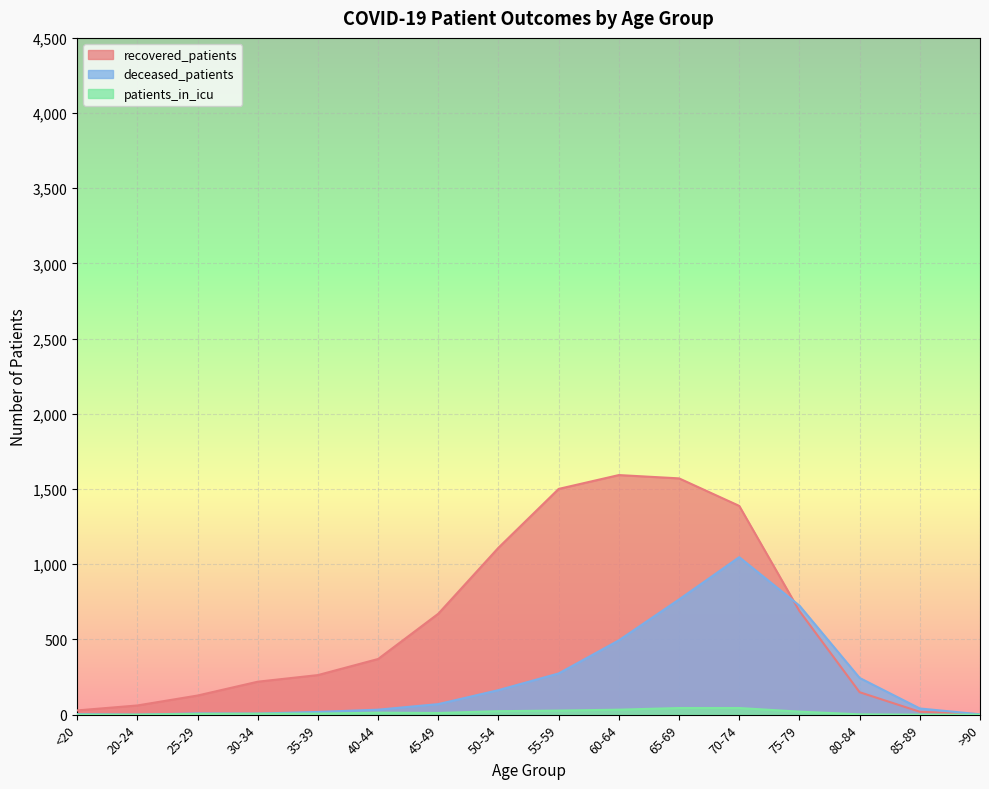

Rank the series at 85-89 from lowest to highest value.

patients_in_icu, recovered_patients, deceased_patients